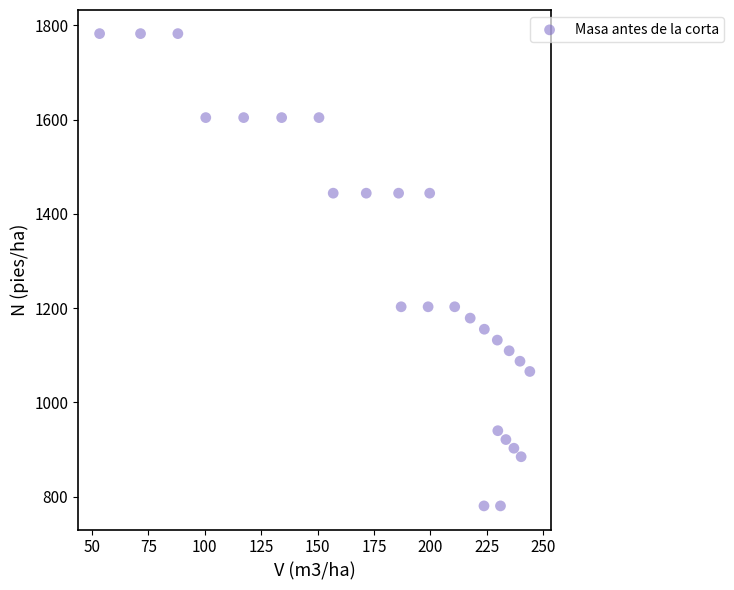

What is the range of Y values (max minus min)?

1002.5